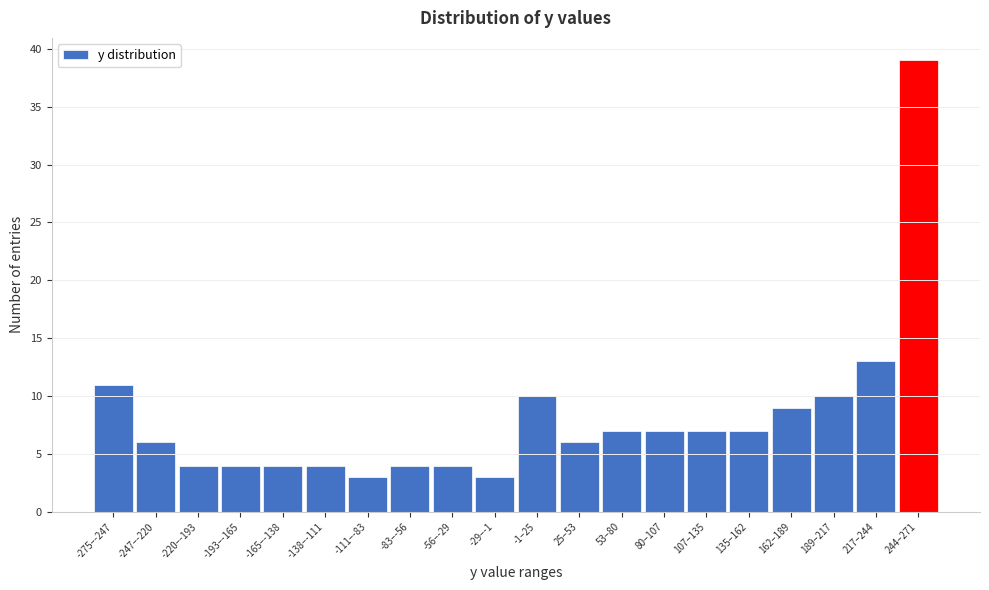

Reading right to left, list all the values displayed in this chart.

244–271=39	217–244=13	189–217=10	162–189=9	135–162=7	107–135=7	80–107=7	53–80=7	25–53=6	-1–25=10	-29–-1=3	-56–-29=4	-83–-56=4	-111–-83=3	-138–-111=4	-165–-138=4	-193–-165=4	-220–-193=4	-247–-220=6	-275–-247=11